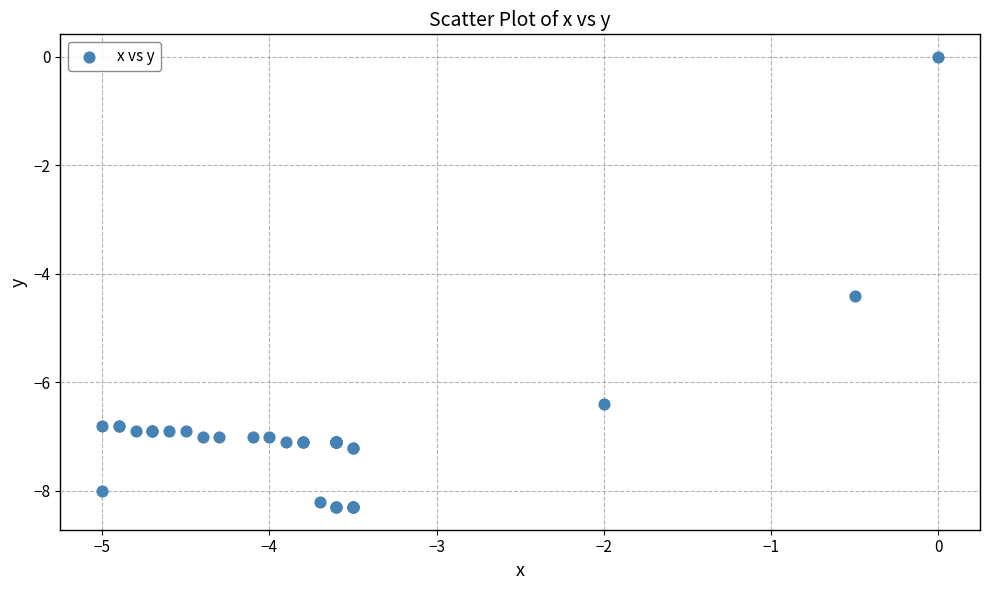

What Y value in the scatter plot is closest to -4?

-4.4